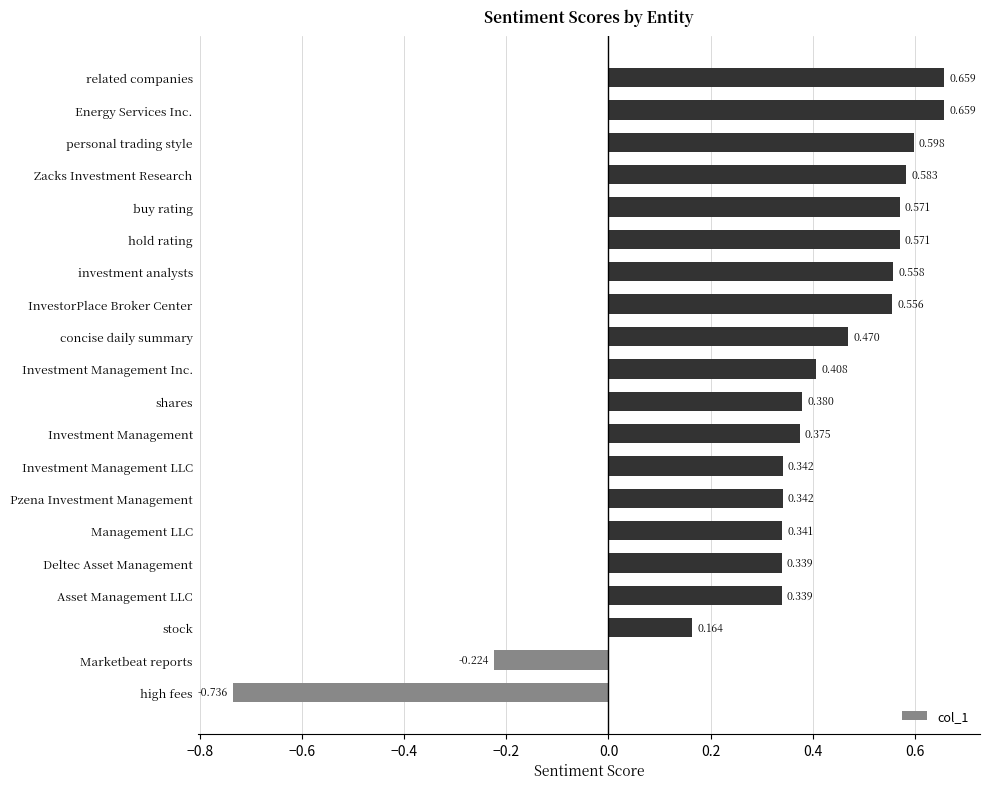

How many data points are less than 0?

2